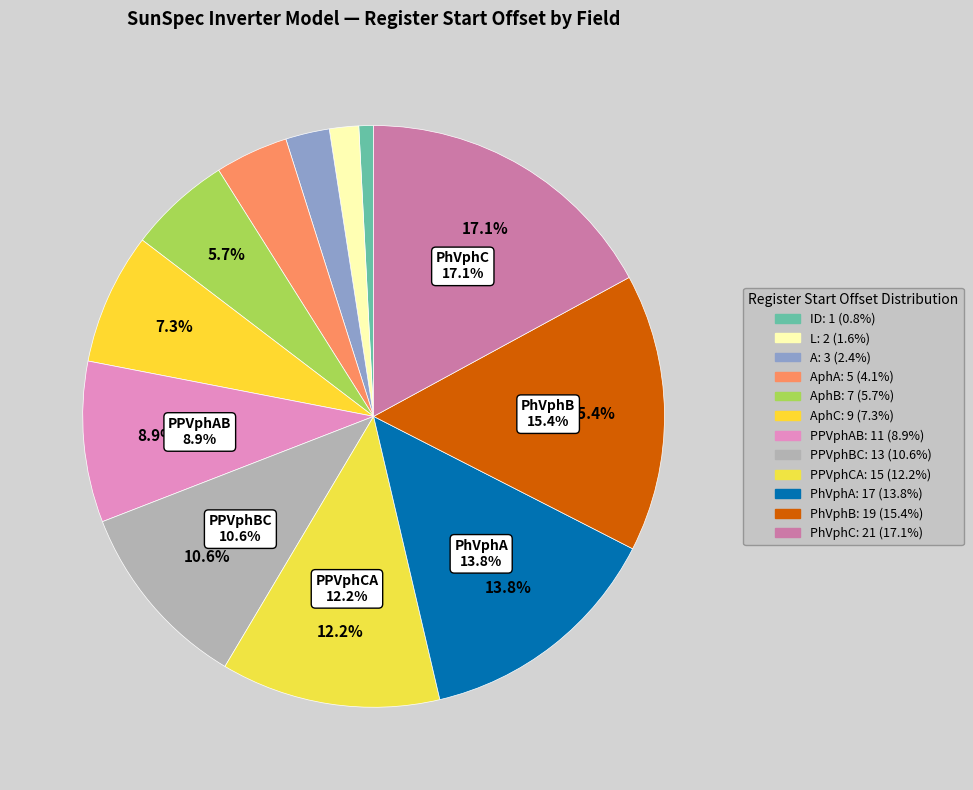

Does any single category account for the majority?

No